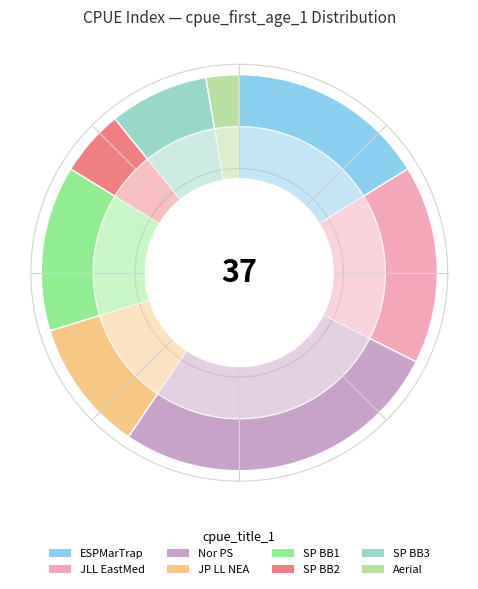

True or false: SP BB3 accounts for 1% of the total.

False